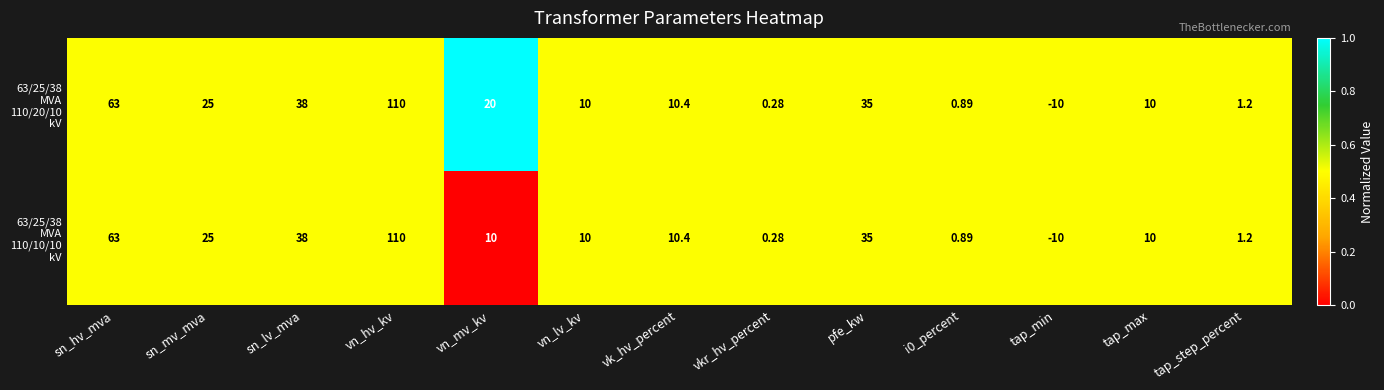

Which label corresponds to the smallest value in the chart?

tap_min